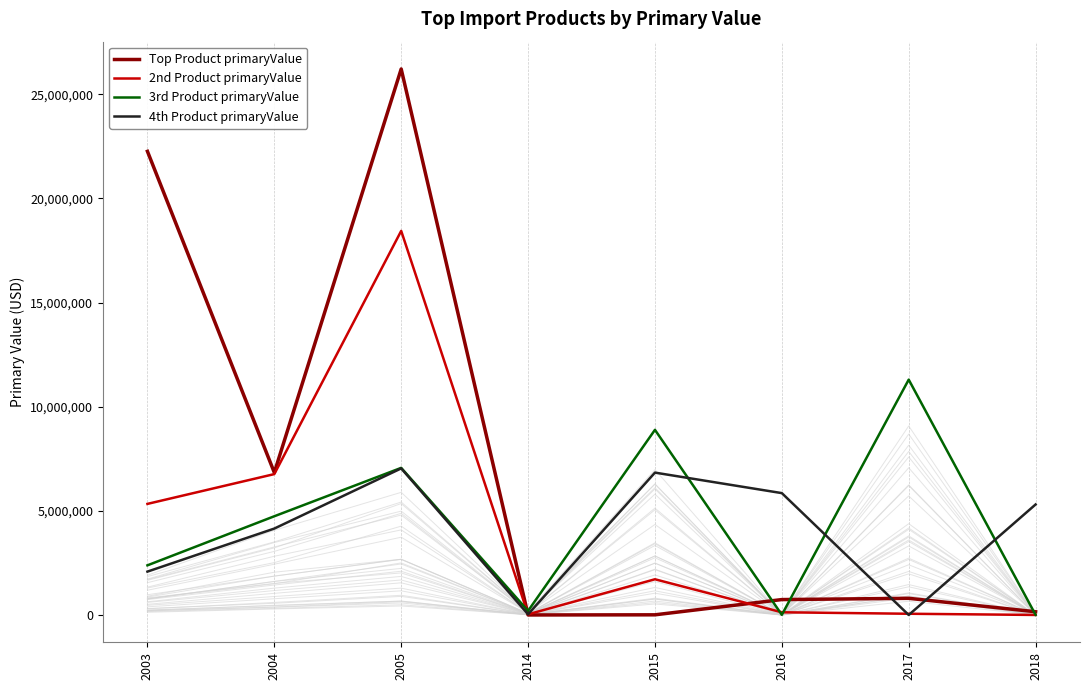

True or false: 4th Product primaryValue and 3rd Product primaryValue intersect in this chart.

True